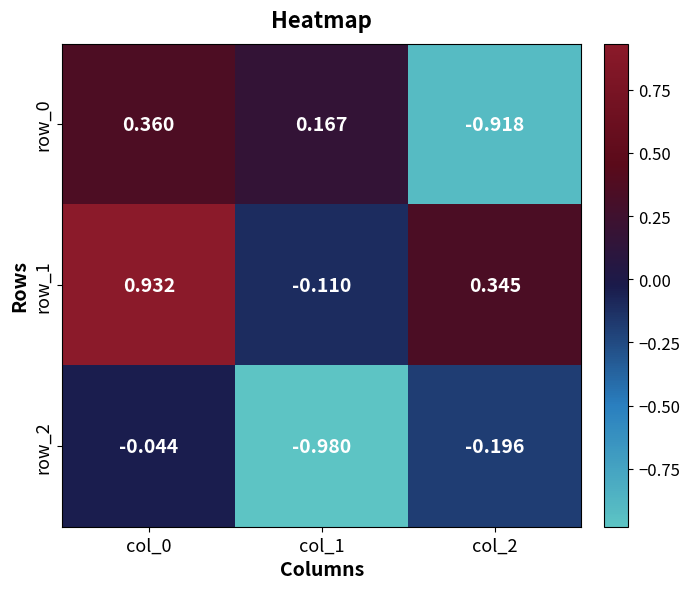

Is the value of row_2 at col_0 greater than the value of row_1 at col_1?

Yes